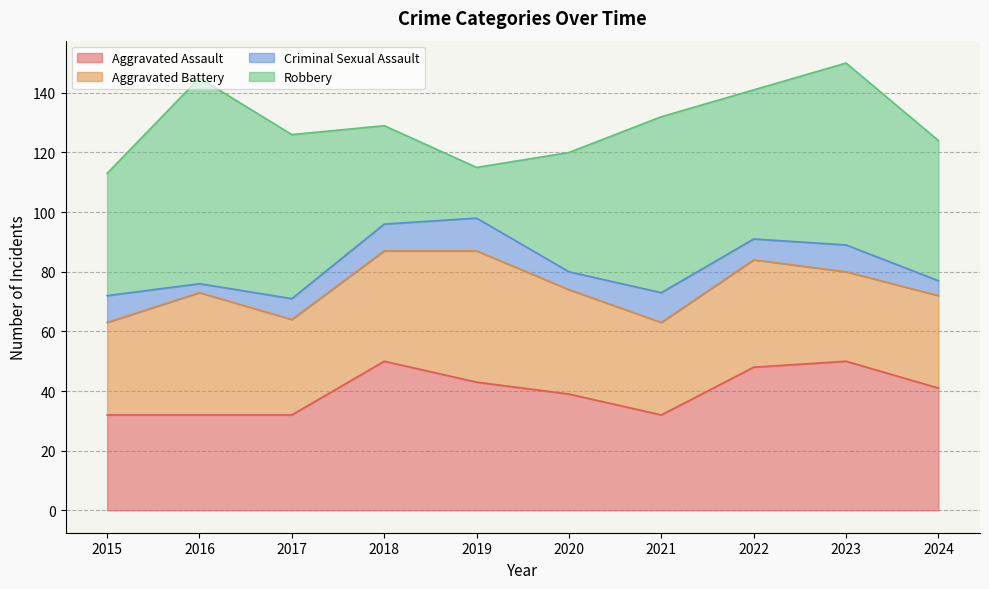

How many data points does each series have?

10